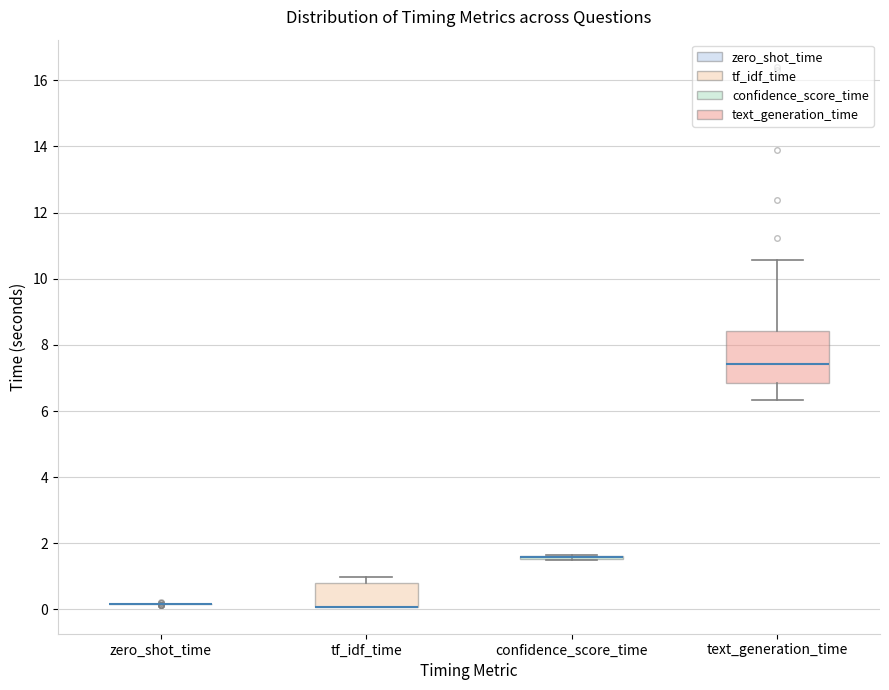

Reading left to right, transcribe this box plot: for each box, give where its median line is, the range the box spans, and where its two whiskers end, as read against the y-axis. The values are not printed on the chart, so give them approximately, as read against the axis.

zero_shot_time: box collapsed to a line at 0.2, whiskers 0.2 to 0.2
tf_idf_time: median 0.0 (drawn on the box's lower edge), box 0.0 to 0.8, whiskers 0.0 to 1.0
confidence_score_time: box collapsed to a line at 1.6, whiskers 1.4 to 1.6
text_generation_time: median 7.4, box 6.8 to 8.4, whiskers 6.4 to 10.6